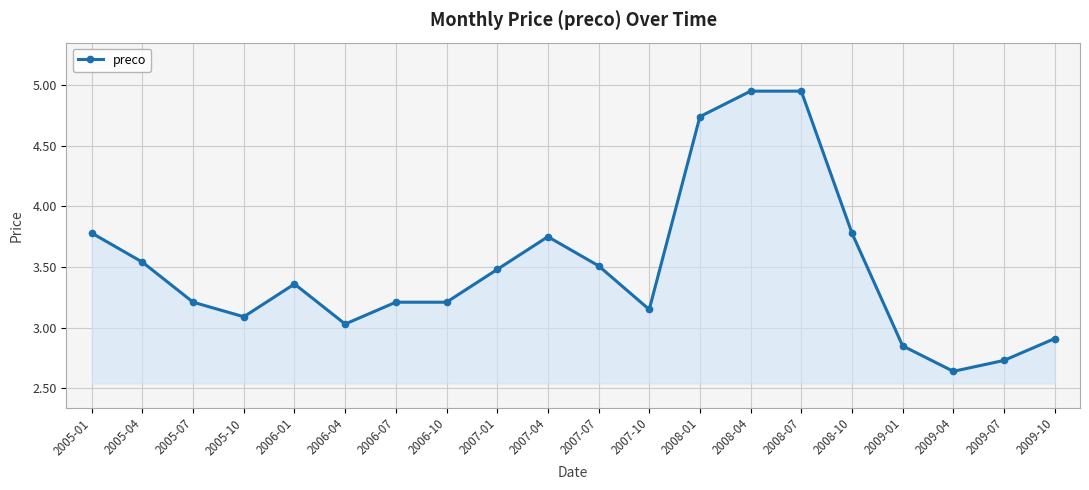

What is the difference between the second highest and minimum values?

2.3